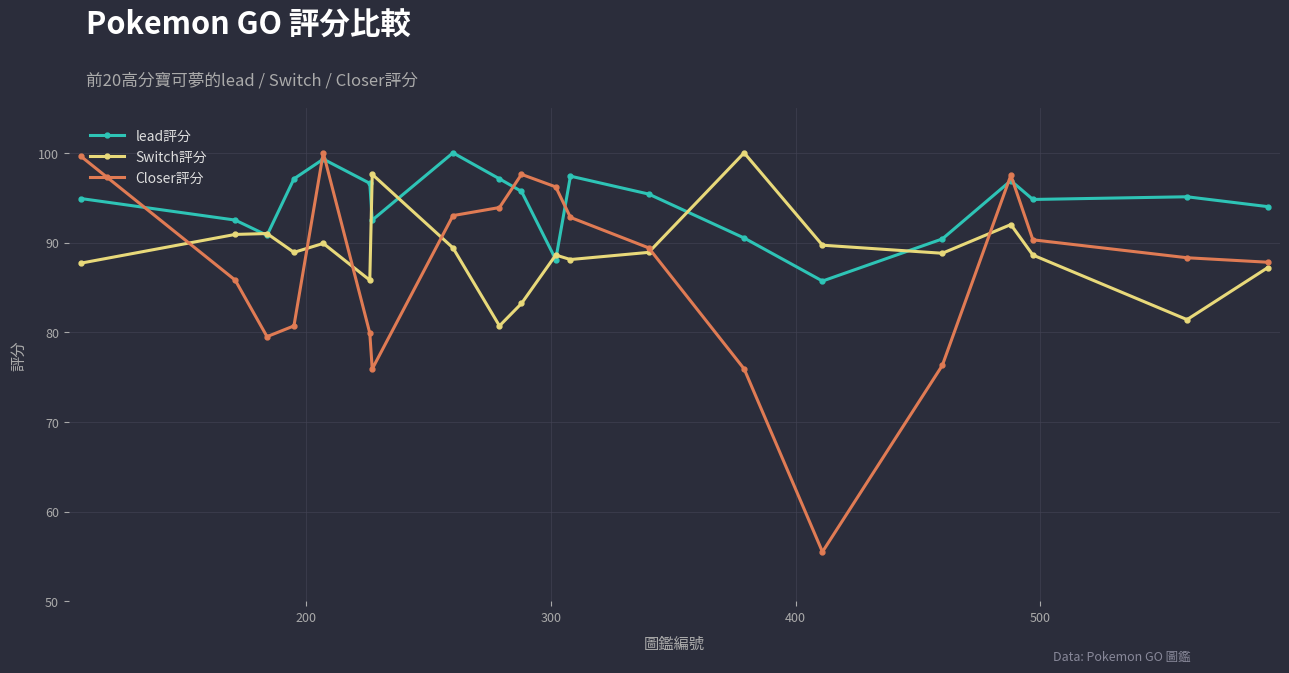

True or false: lead評分 has more than 0 interior local peaks.

True